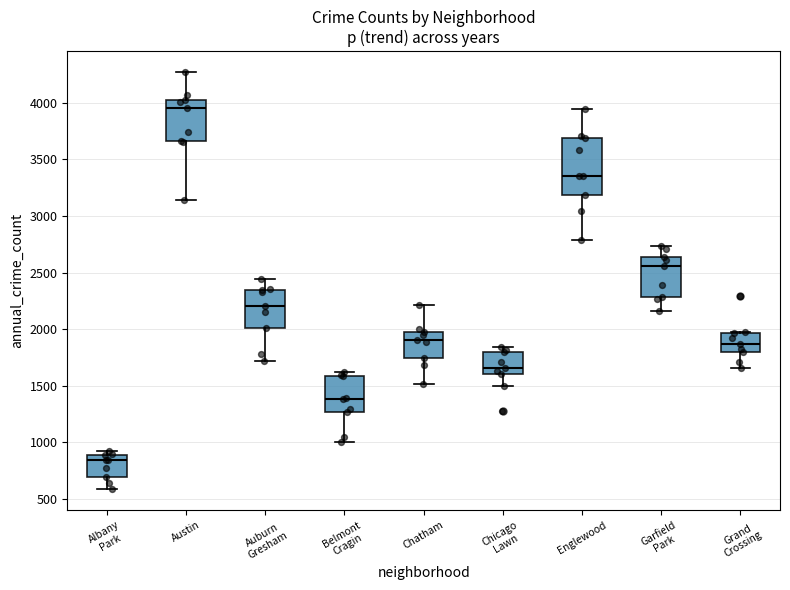

Where is the upper edge of the box for Chatham on the y-axis? The values are not printed on the chart, so give them approximately, as read against the axis.

1950